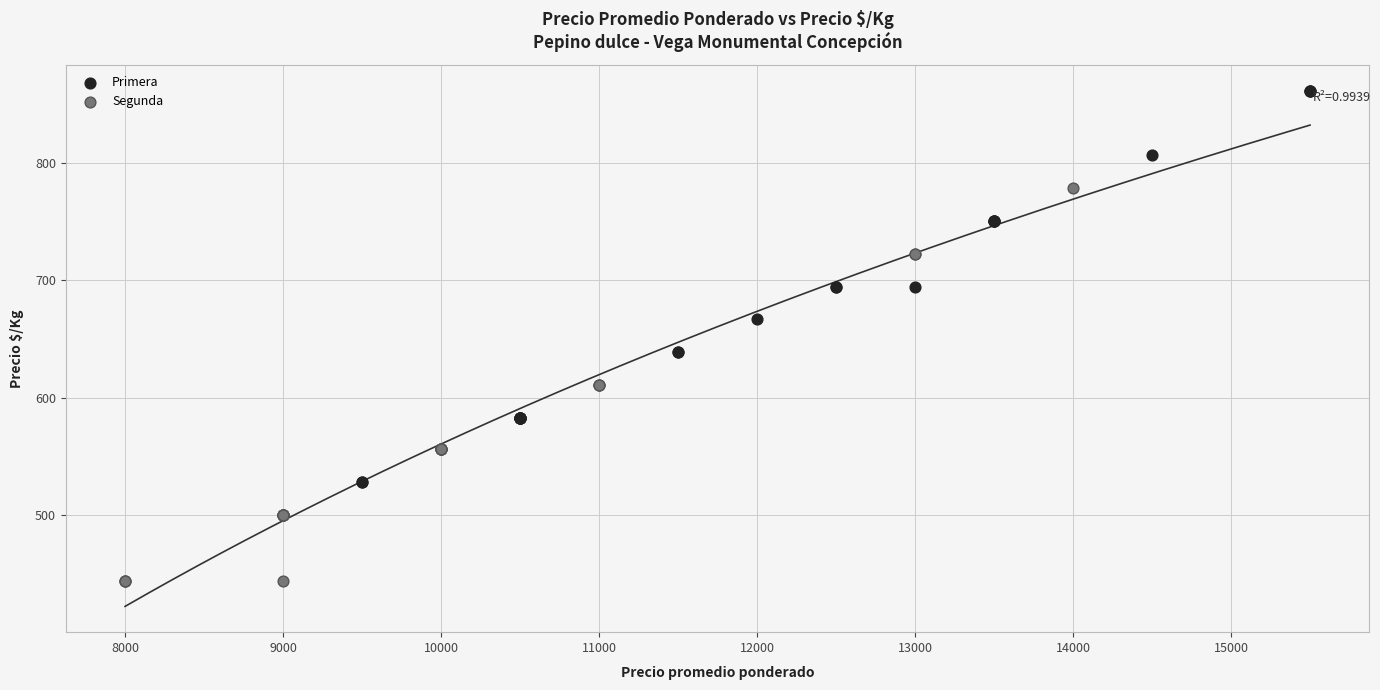

Which series reaches the maximum Y coordinate?

Primera